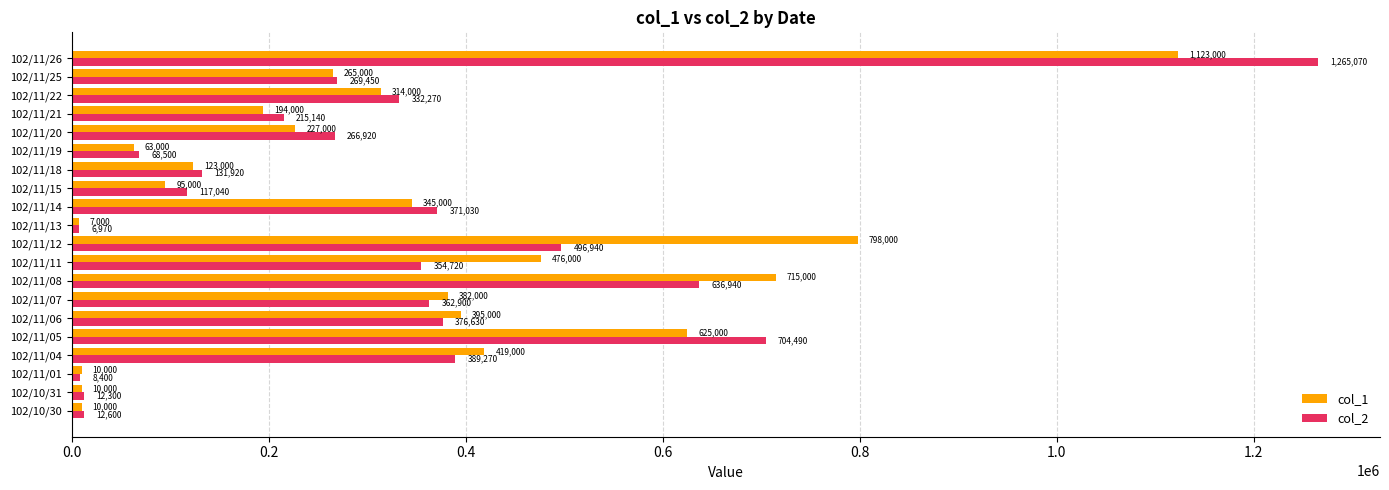

What is the maximum value for col_2?

1265070